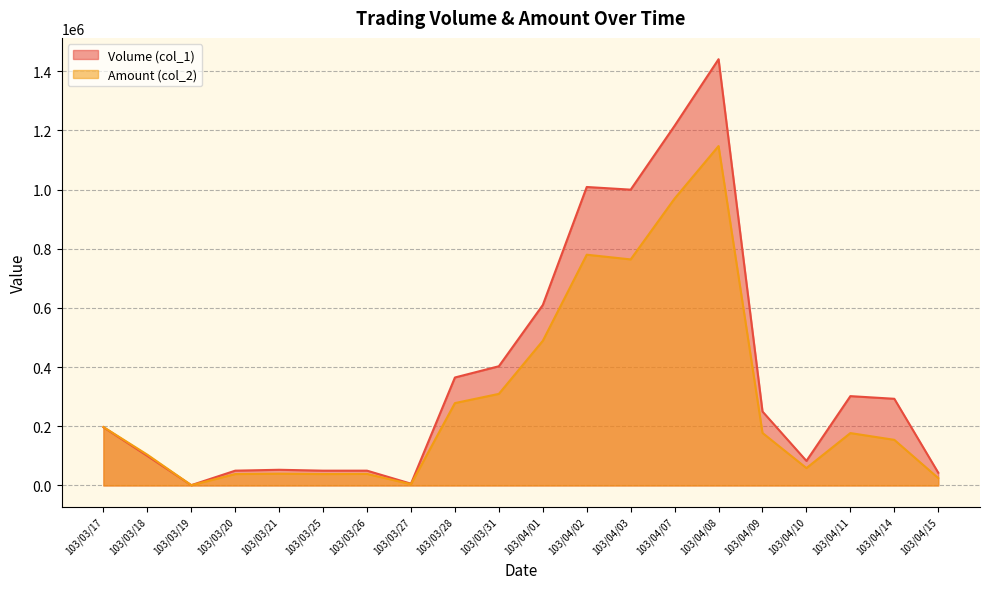

The value of Amount (col_2) at 103/03/18 is 104000. True or false?

True